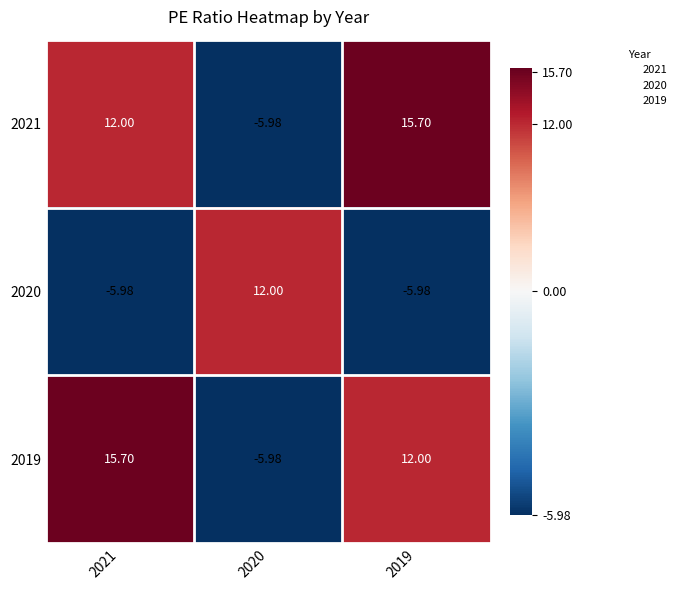

Is the value of 2019 at 2020 greater than the value of 2020 at 2020?

No